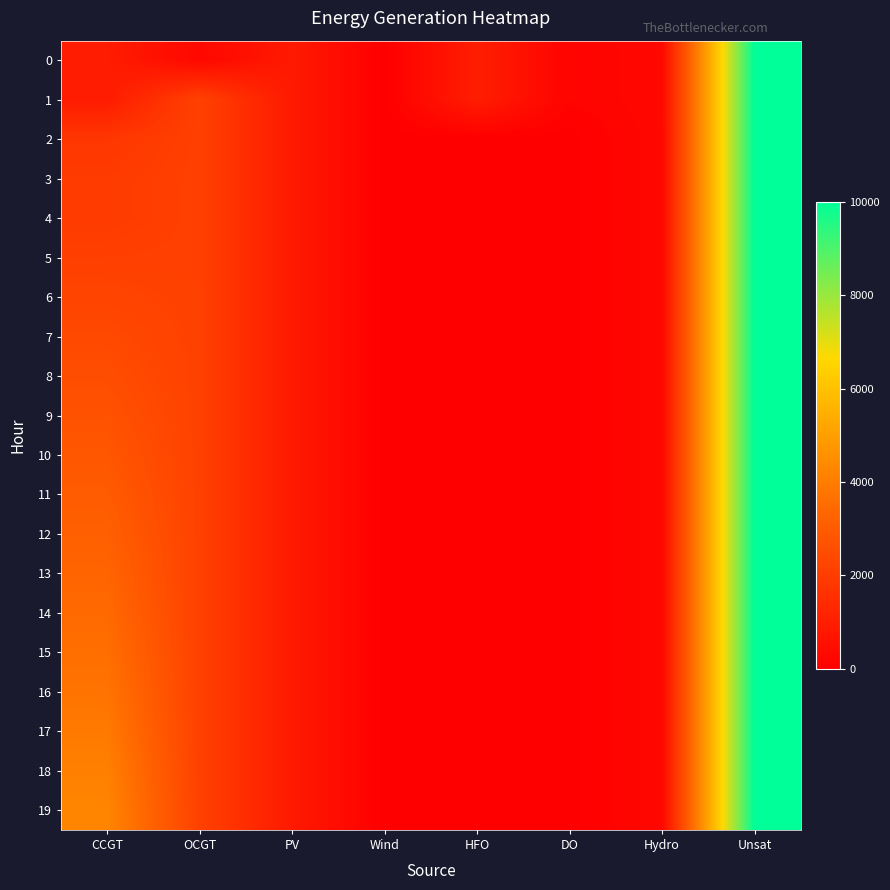

Rank the series by their maximum value, from highest to lowest.

0, 1, 2, 3, 4, 5, 6, 7, 8, 9, 10, 11, 12, 13, 14, 15, 16, 17, 18, 19